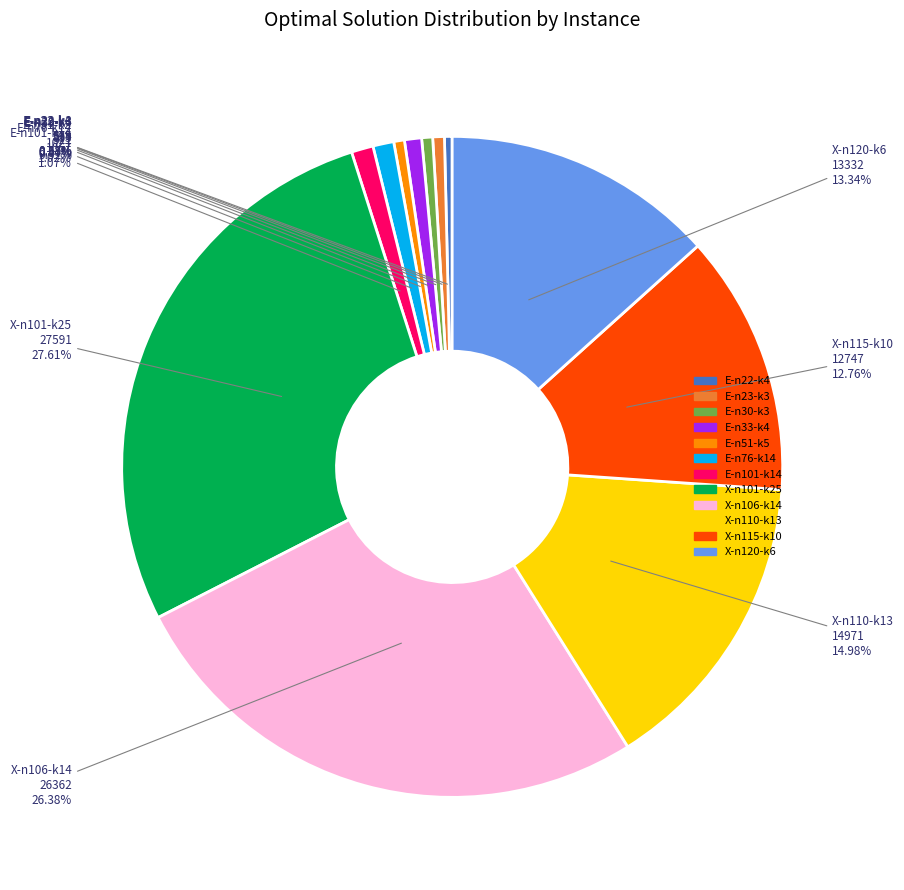

Is there any slice that represents more than half of the pie?

No